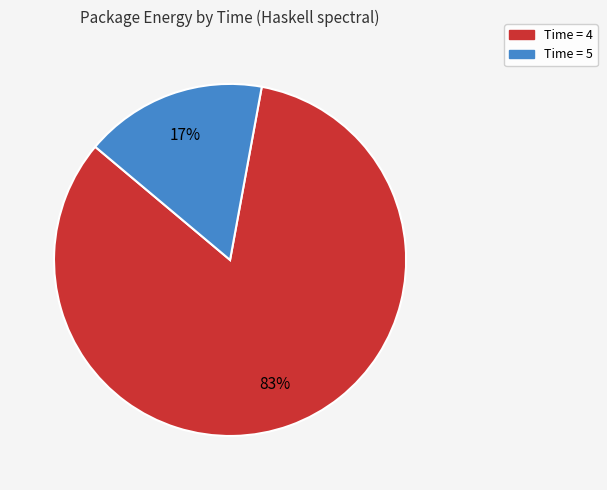

Is there any slice that represents more than half of the pie?

Yes